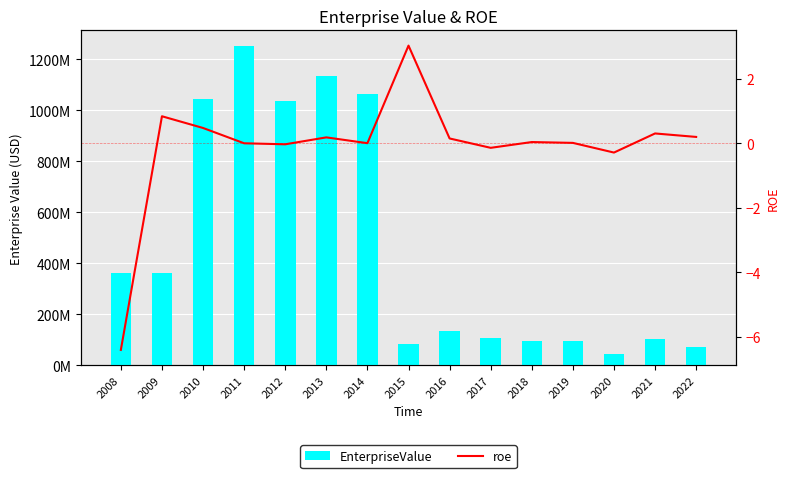

True or false: EnterpriseValue has a value of 102864518.6 at 2021.

True